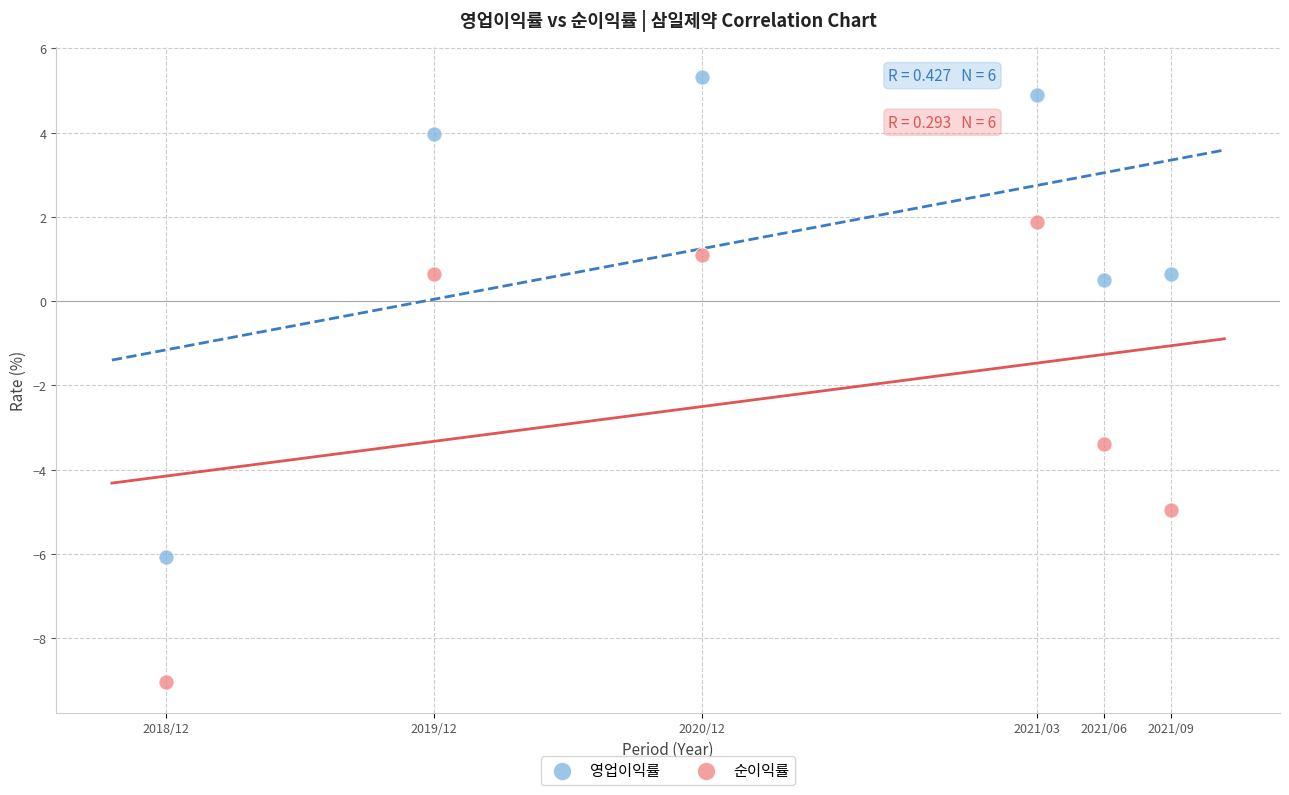

Which series reaches the minimum Y coordinate?

순이익률